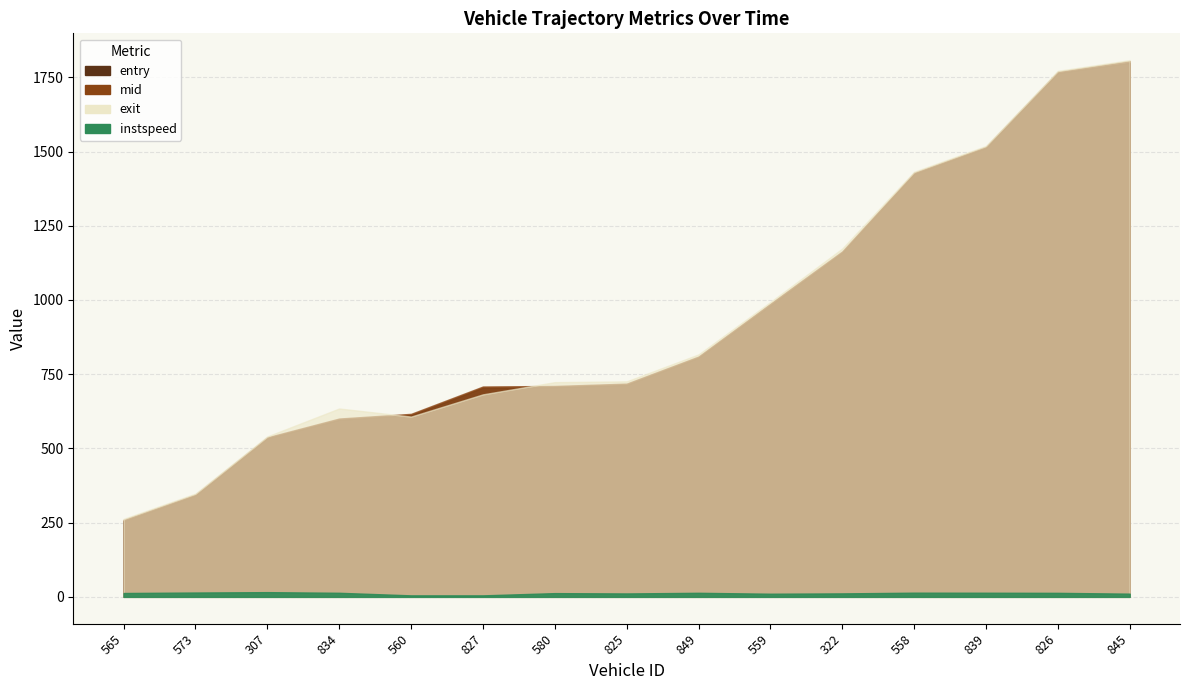

At which category is the sum across all series the highest?

845